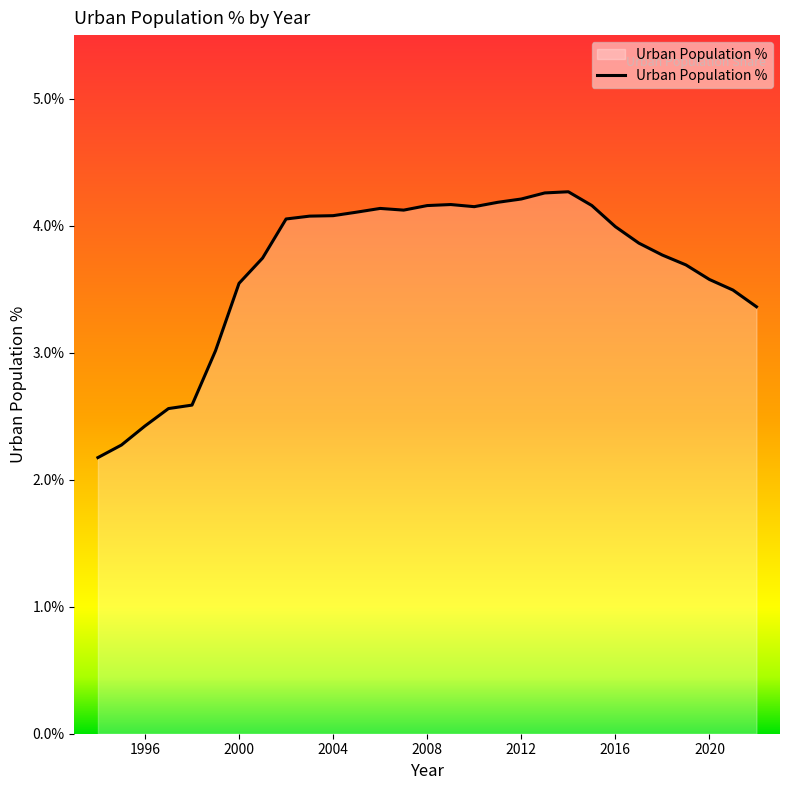

What is the minimum value shown in the chart?

2.2